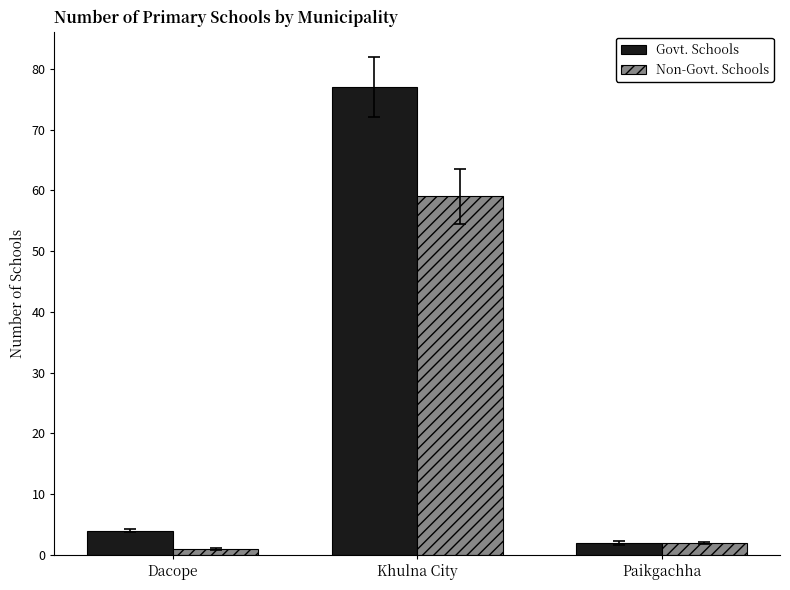

What is the value of the Non-Govt. Schools bar at the 2nd from the left?

59